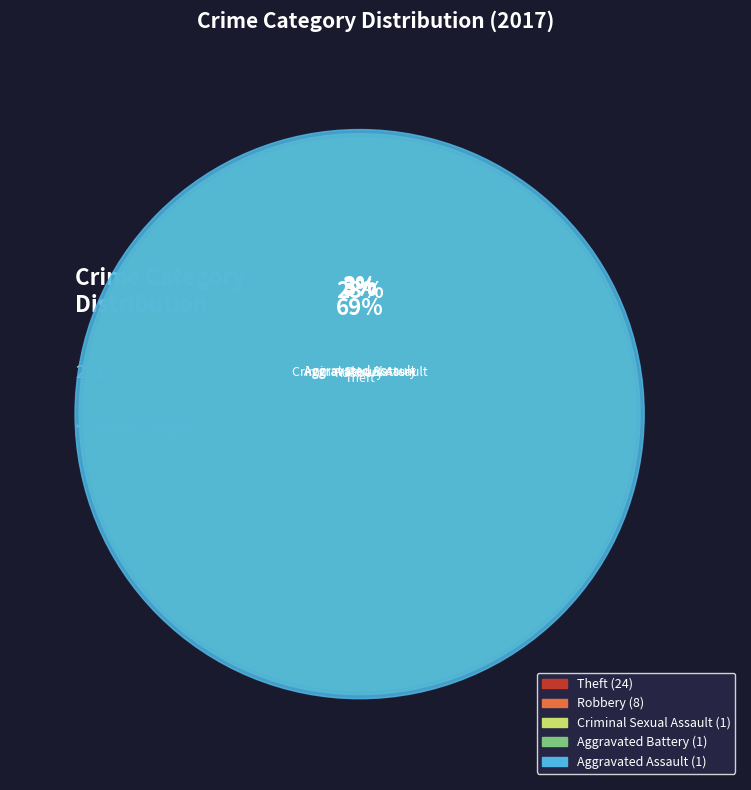

What is the total percentage of Criminal Sexual Assault and Aggravated Battery?

5.7%